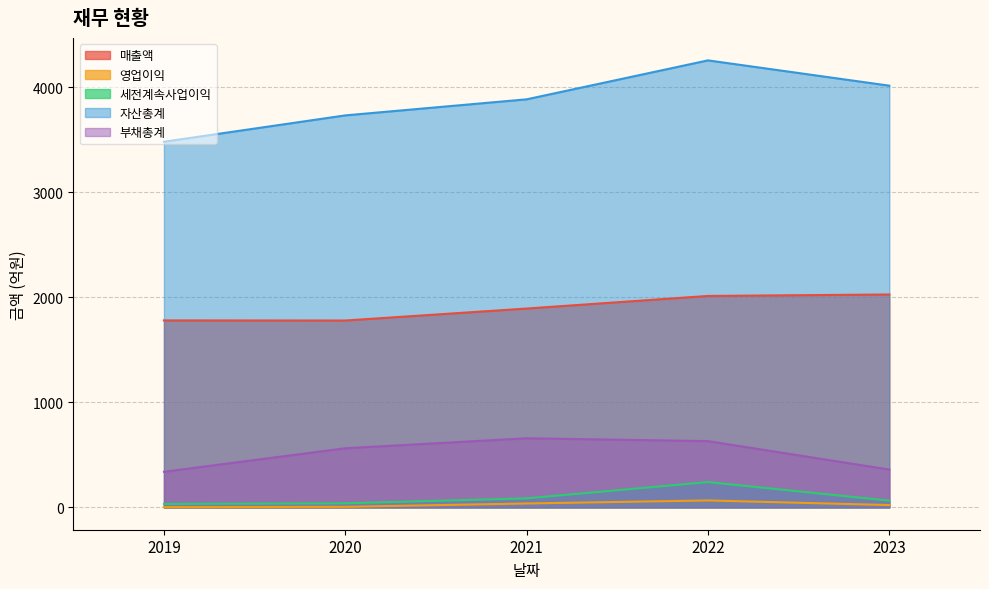

How many lines are shown in the chart?

5